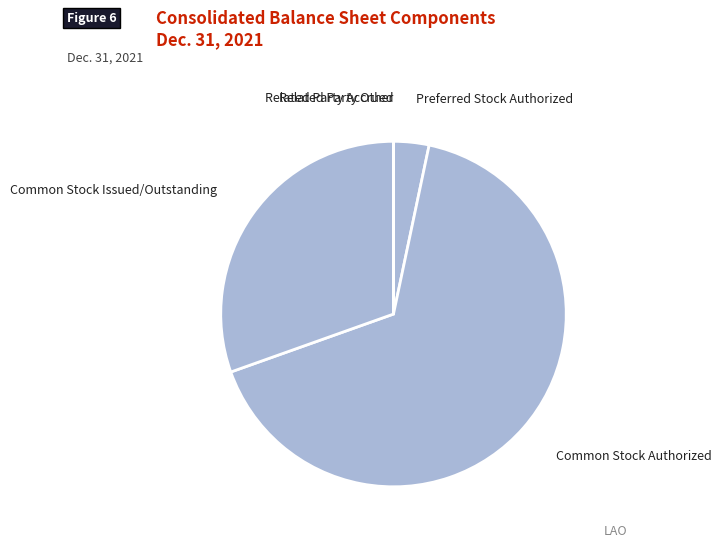

Does any single category account for the majority?

Yes